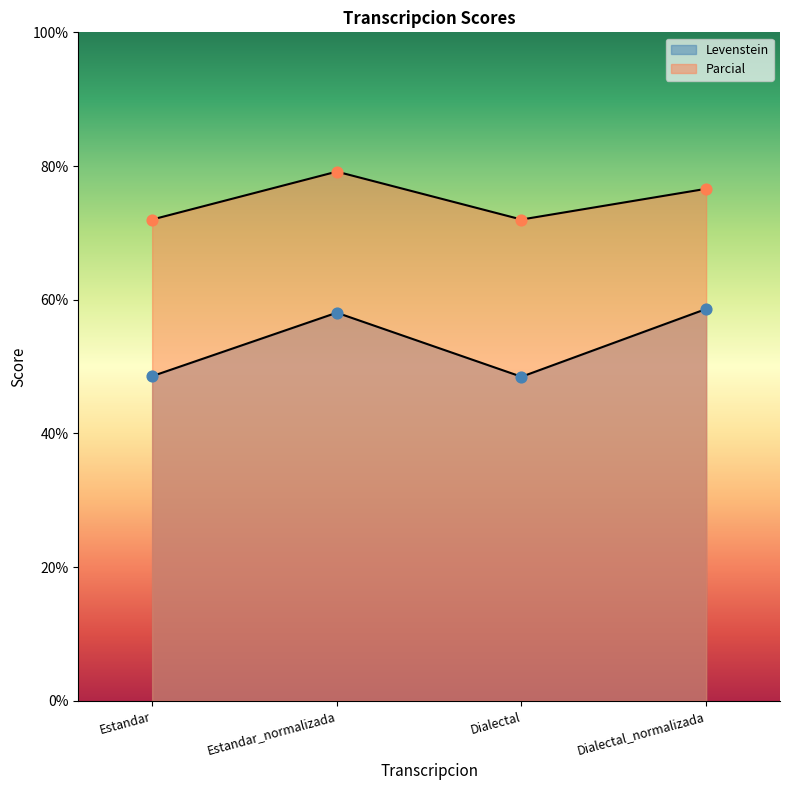

Is the value of Parcial at Estandar_normalizada greater than the value of Levenstein at Dialectal_normalizada?

Yes